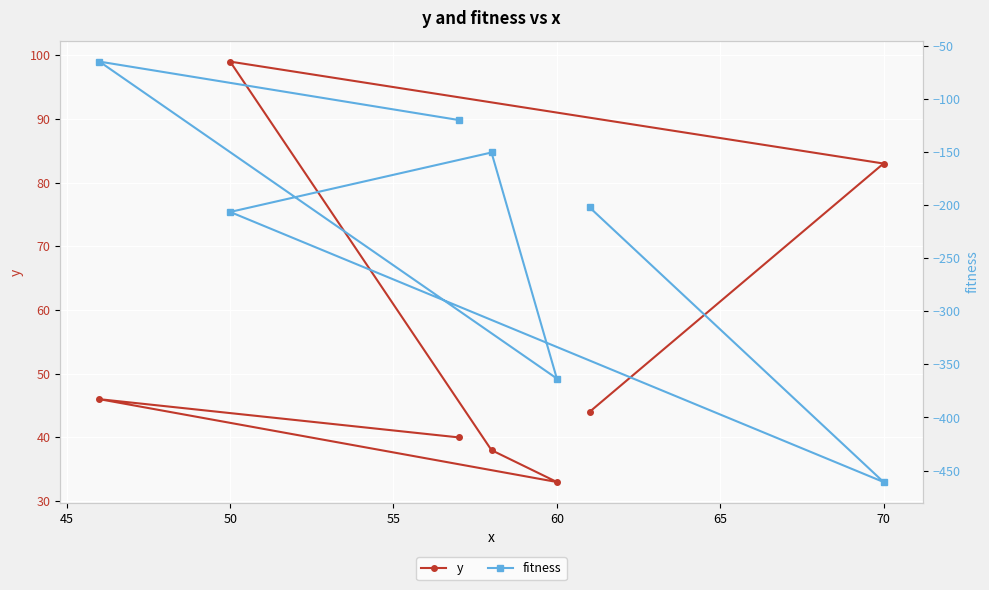

The y series shows 83 at 70. True or false?

True